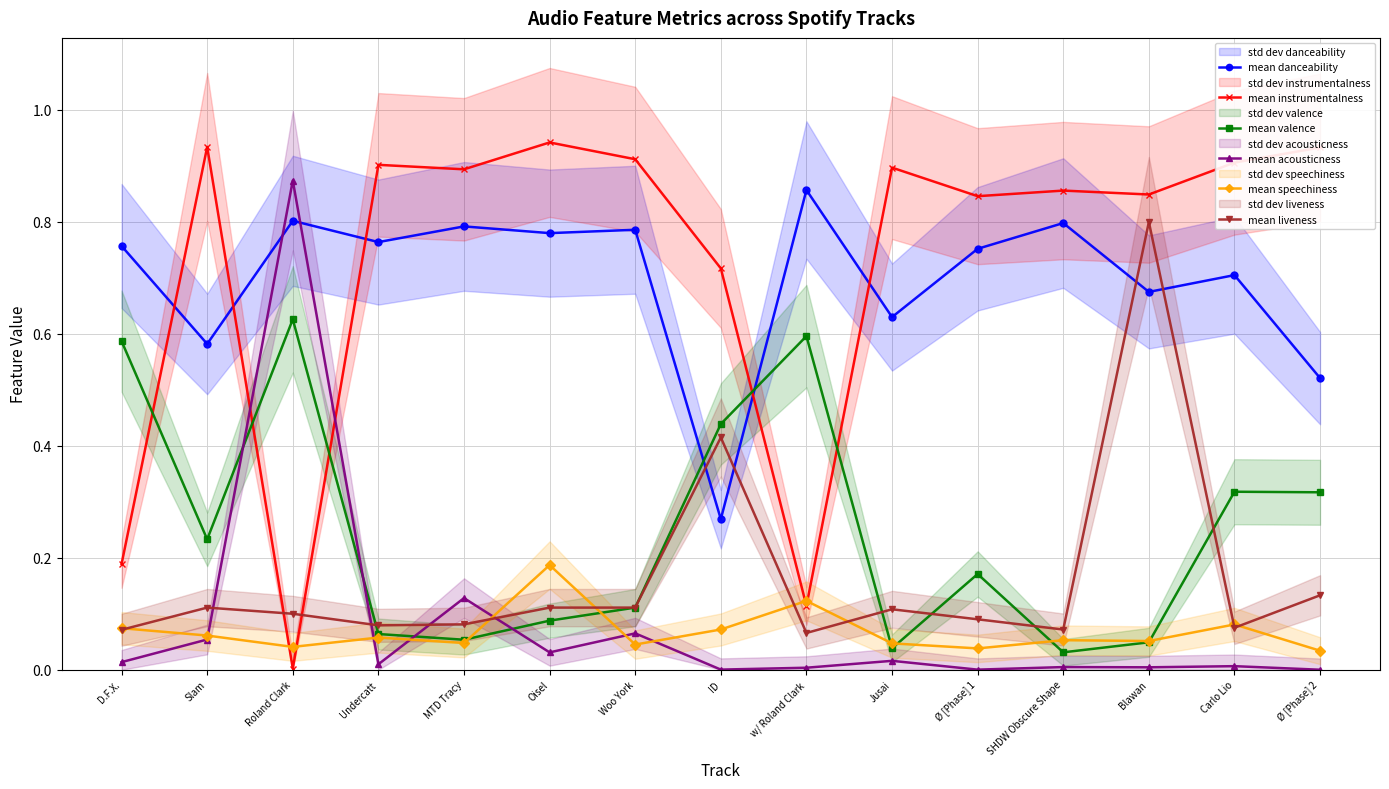

At w/ Roland Clark, list the series in order from largest to smallest.

mean danceability, mean valence, mean speechiness, mean instrumentalness, mean liveness, mean acousticness